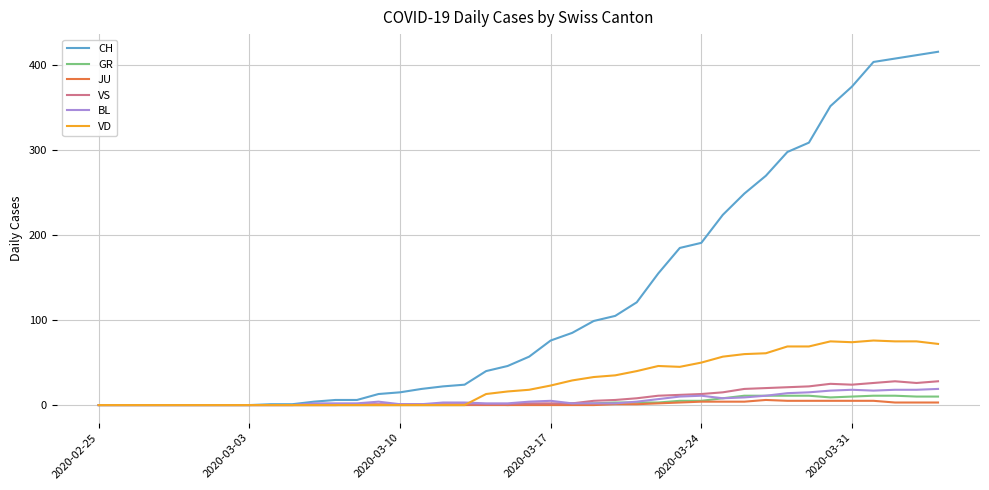

Which series has the largest total across all categories?

CH